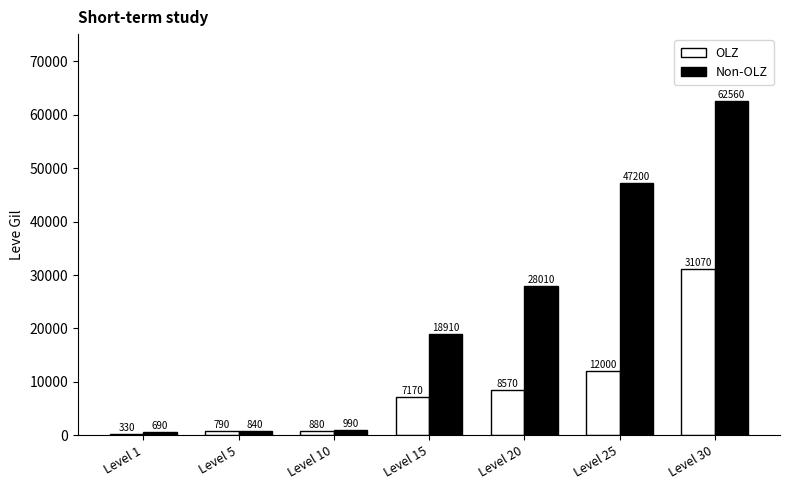

At how many categories does at least one series exceed 38733?

2